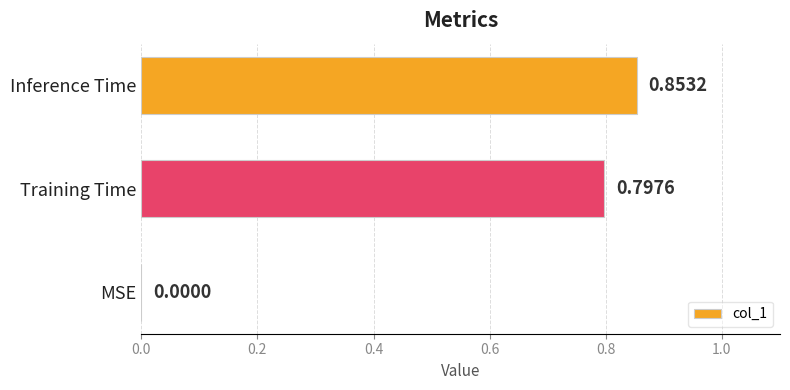

Which has a higher value, Training Time or MSE?

Training Time